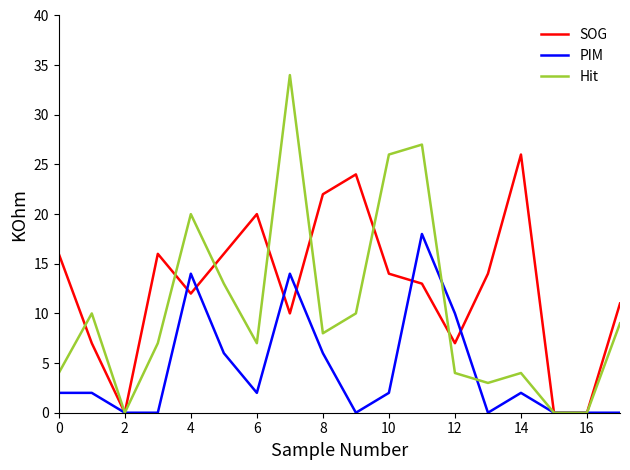

What is the greatest value displayed?

34